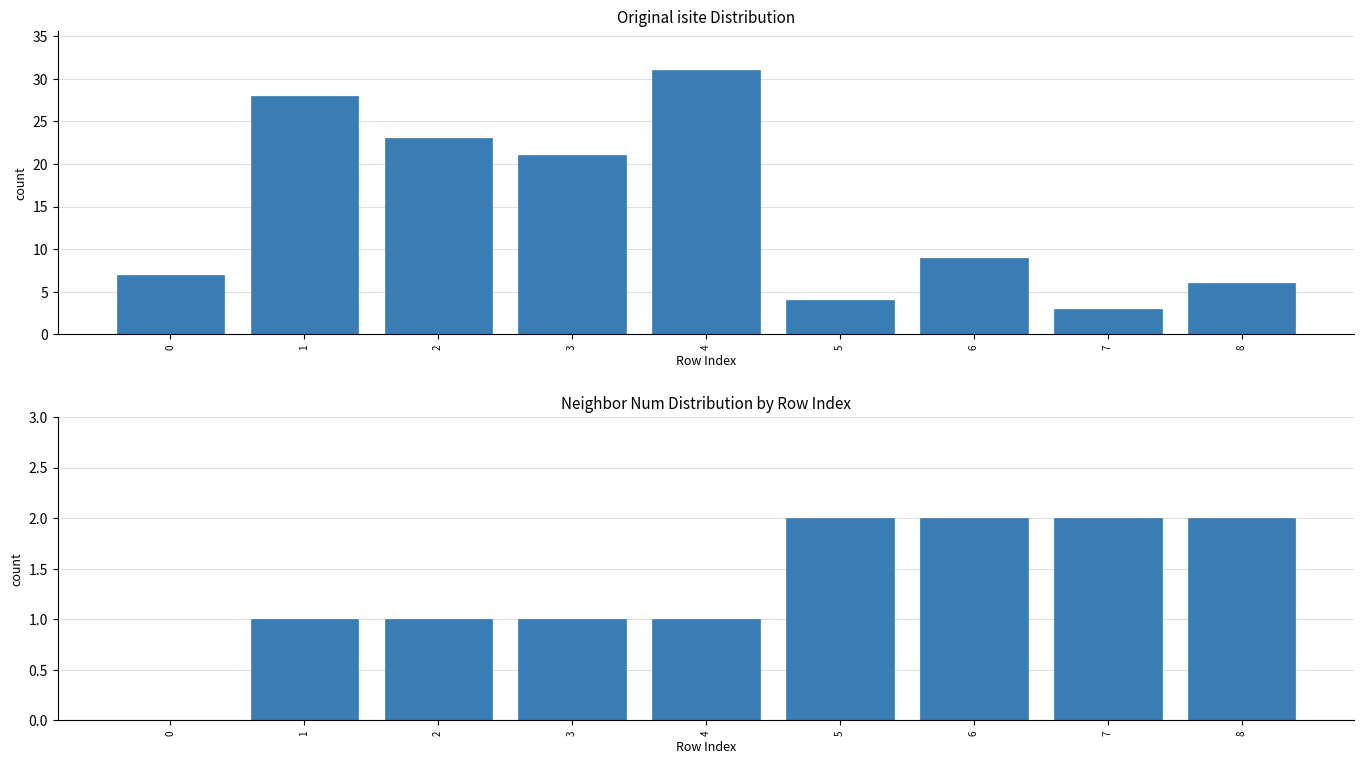

What is the average value of the isite series?

15